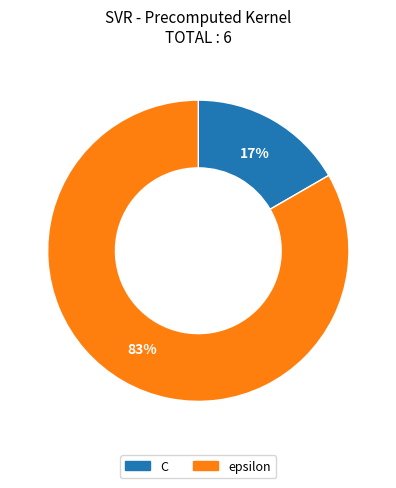

How many segments does this pie chart have?

2